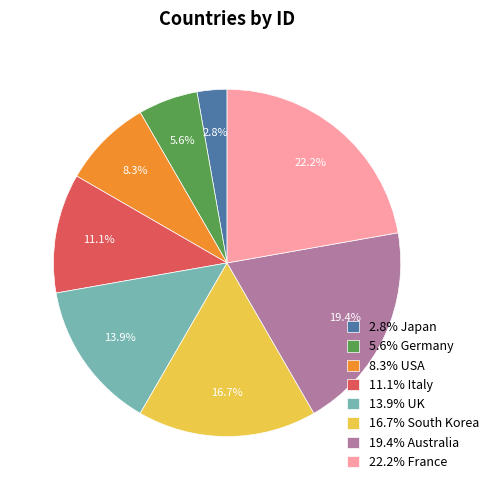

Does any single category account for the majority?

No